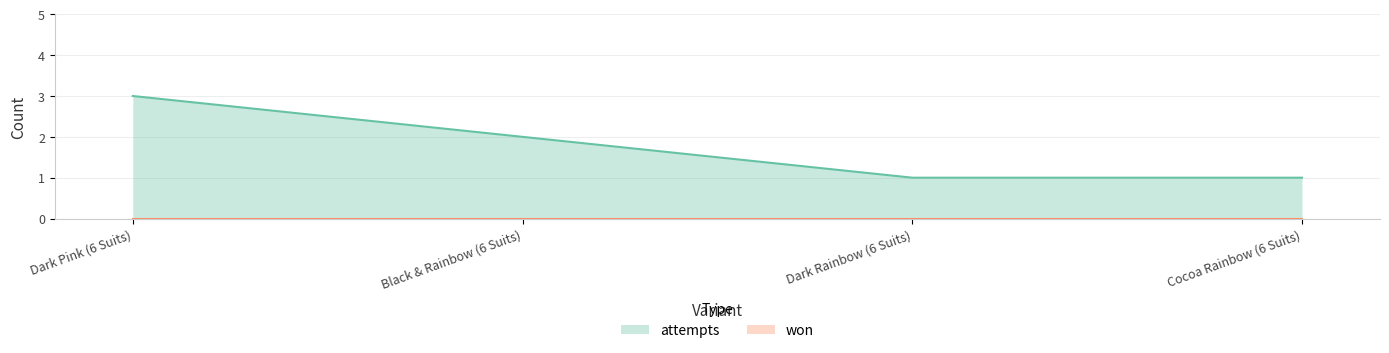

What is the difference between the second highest and second lowest values?

1